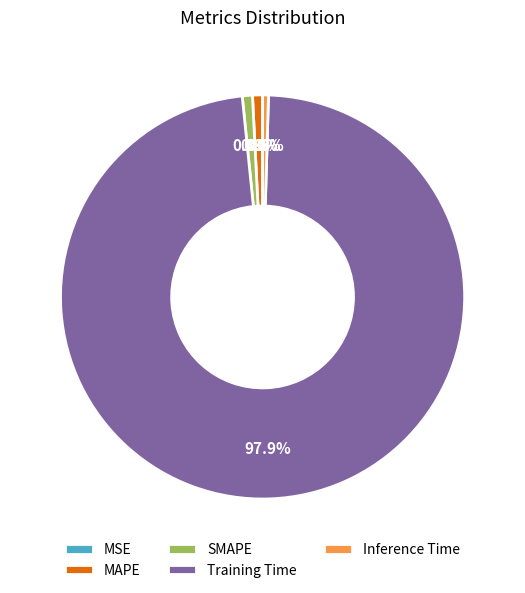

To the nearest percent, what portion does SMAPE represent?

1%